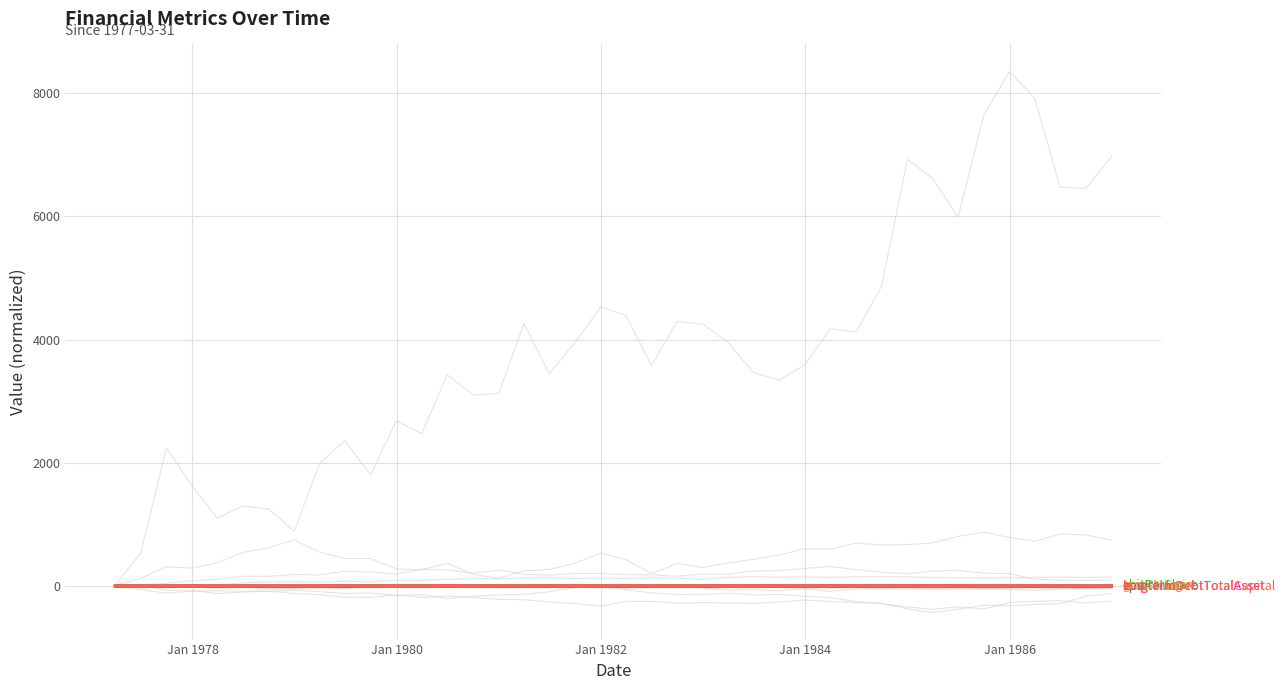

True or false: longtermDebtTotalCapital and grossMargin cross at least once.

False